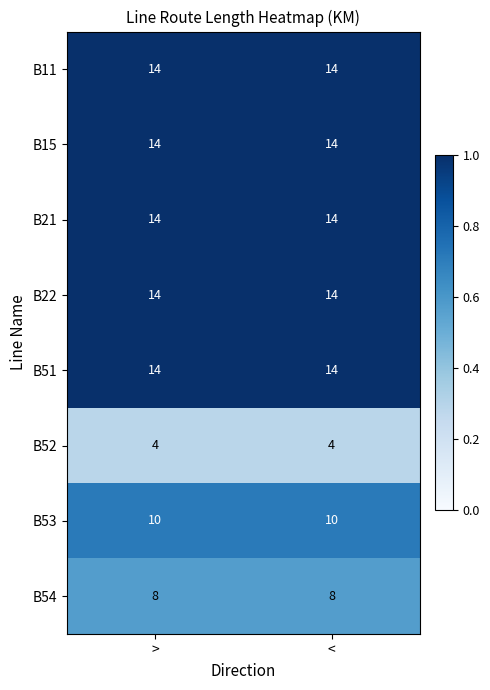

What is the greatest value displayed?

14